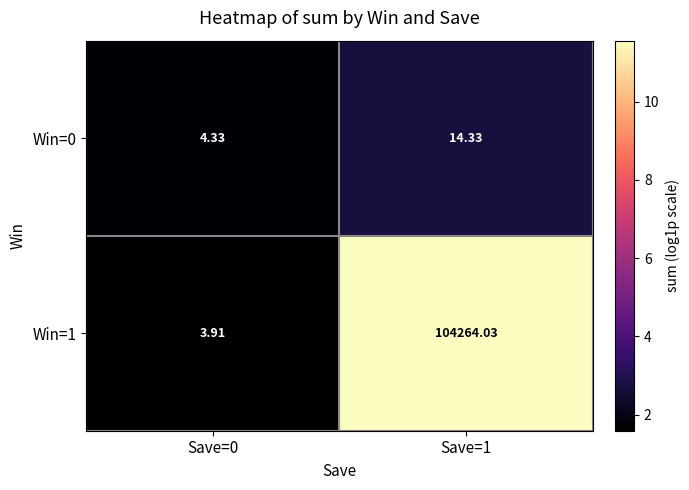

Which label corresponds to the smallest value in the chart?

Save=0